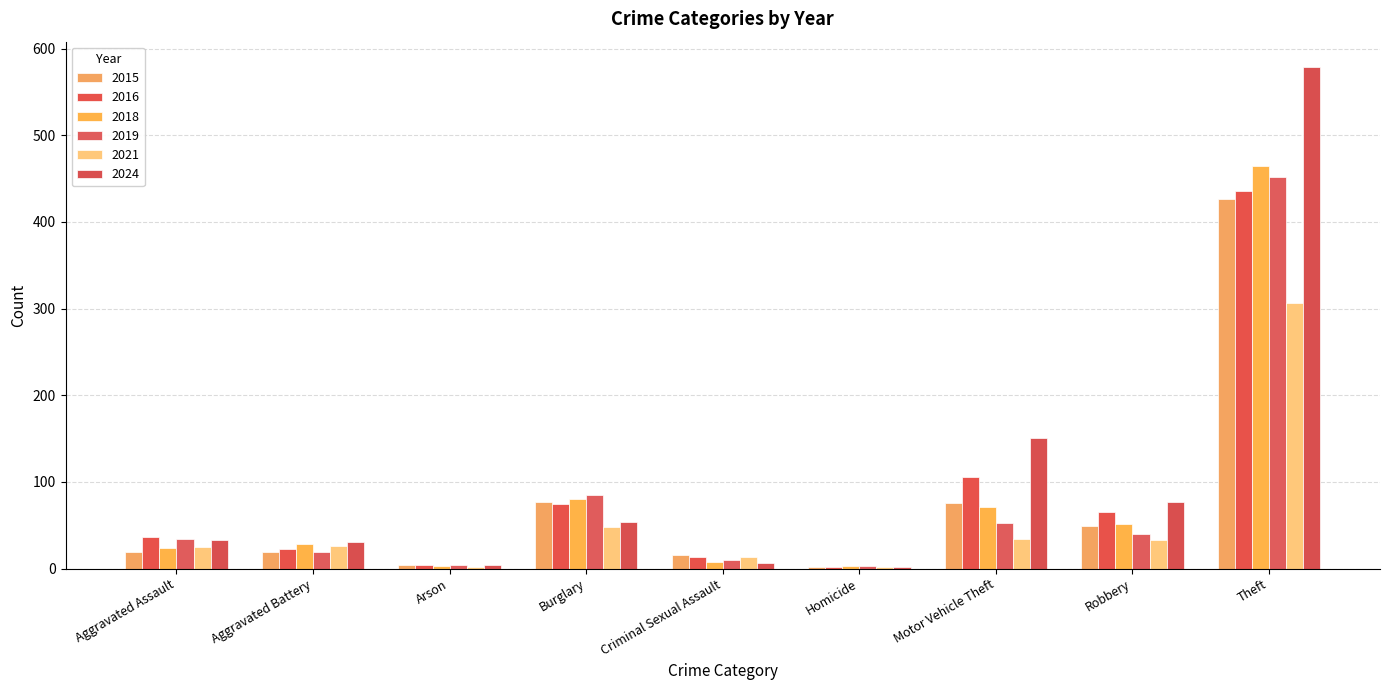

What is the average value of the 2021 series?

55